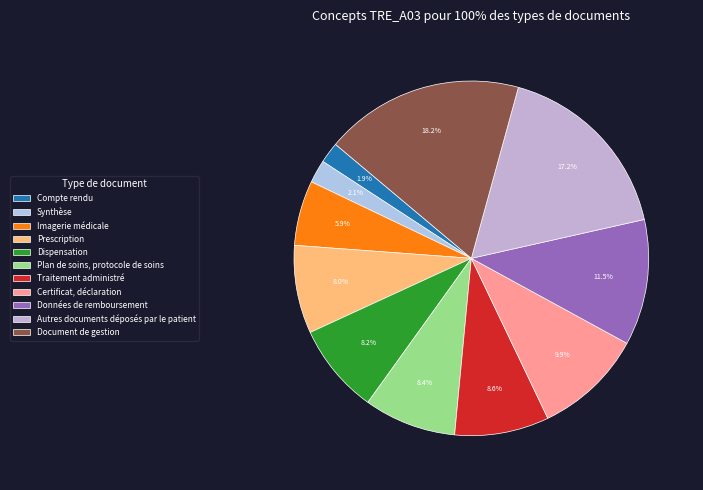

To the nearest percent, what percentage of the pie is Données de remboursement?

11%